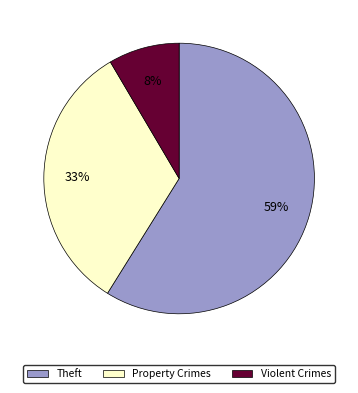

To the nearest percent, what is the difference between the Property Crimes and Theft slice percentages?

26%